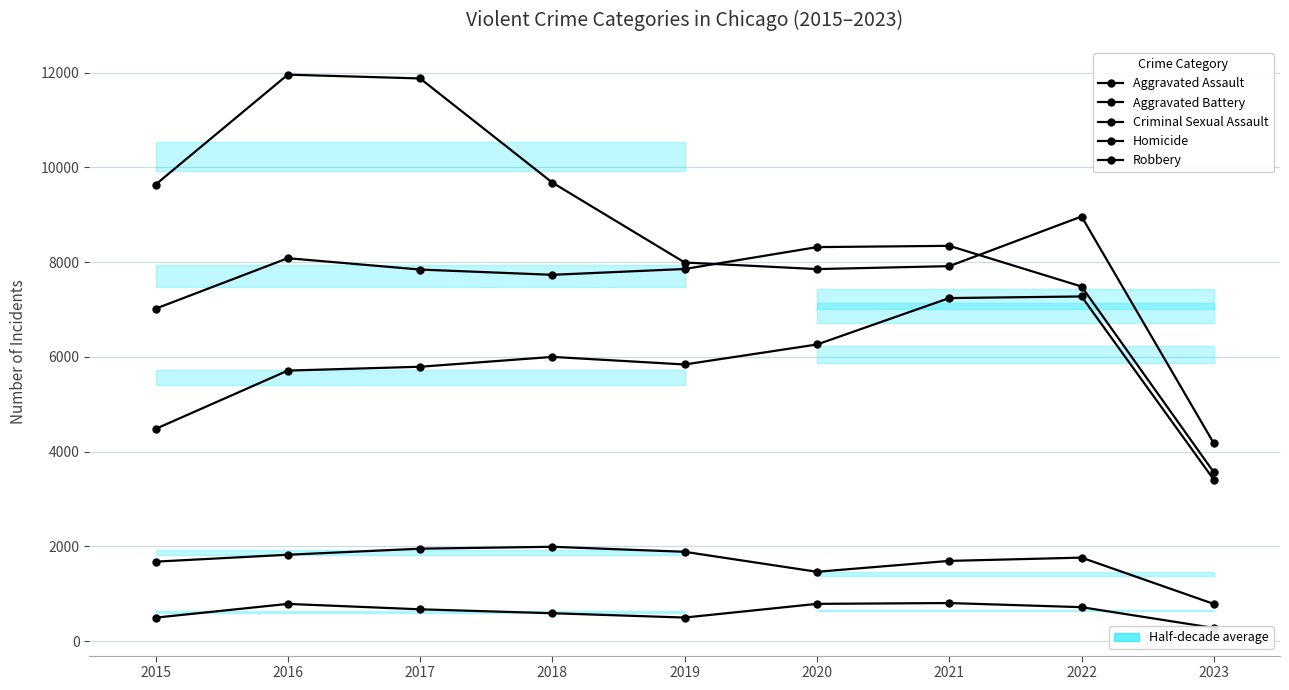

Count the number of data series in this chart.

5